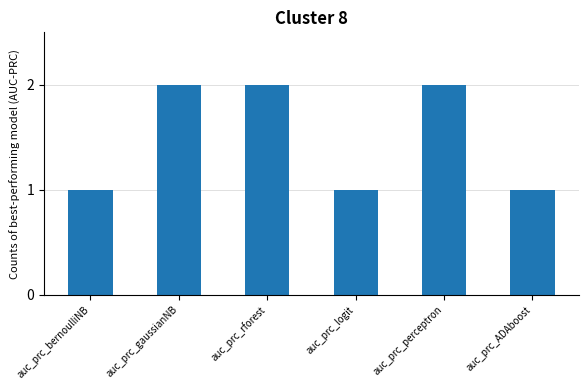

Approximately how many times larger is the value at auc_prc_rforest compared to auc_prc_gaussianNB?

1.0